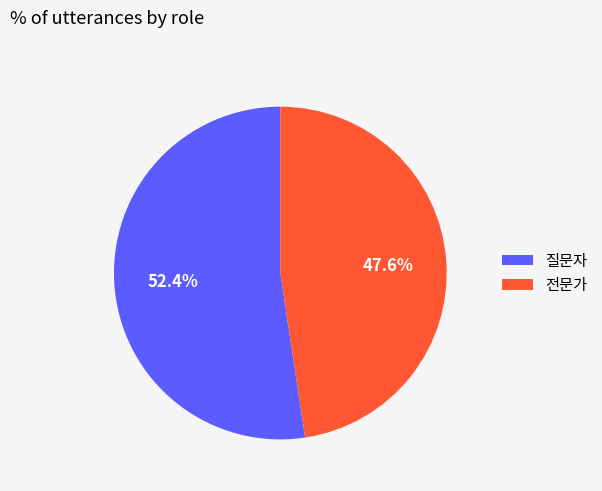

What portion of the pie excludes 전문가?

52.4%